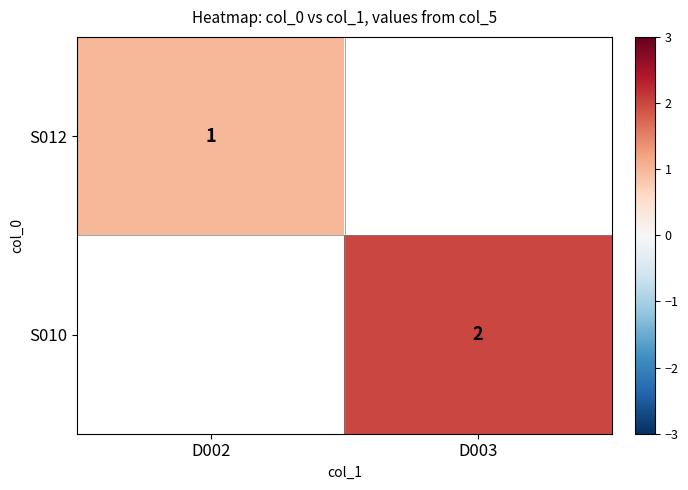

The value of S010 at D003 is 2. True or false?

True